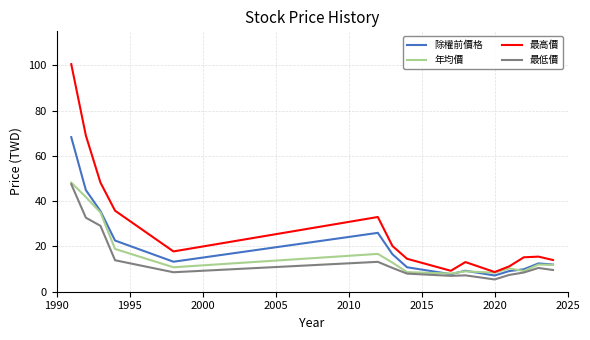

True or false: 最高價 and 最低價 cross at least once.

False